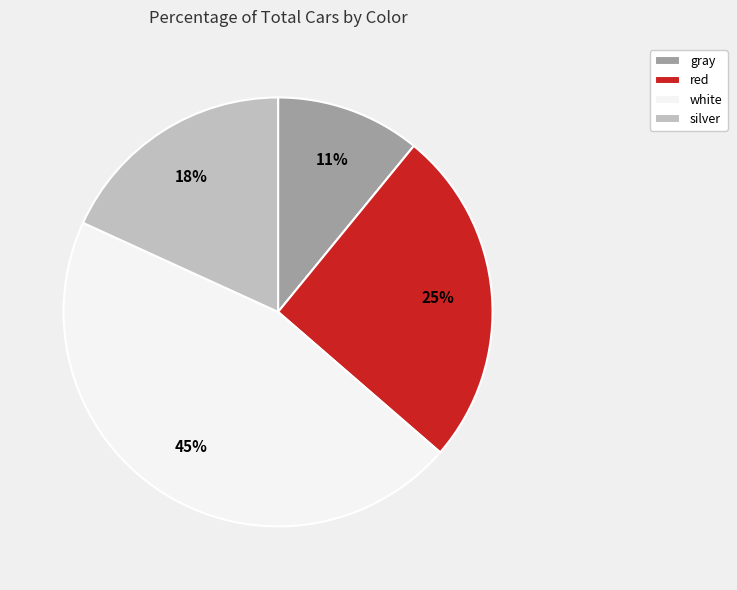

True or false: gray accounts for 11% of the total.

True